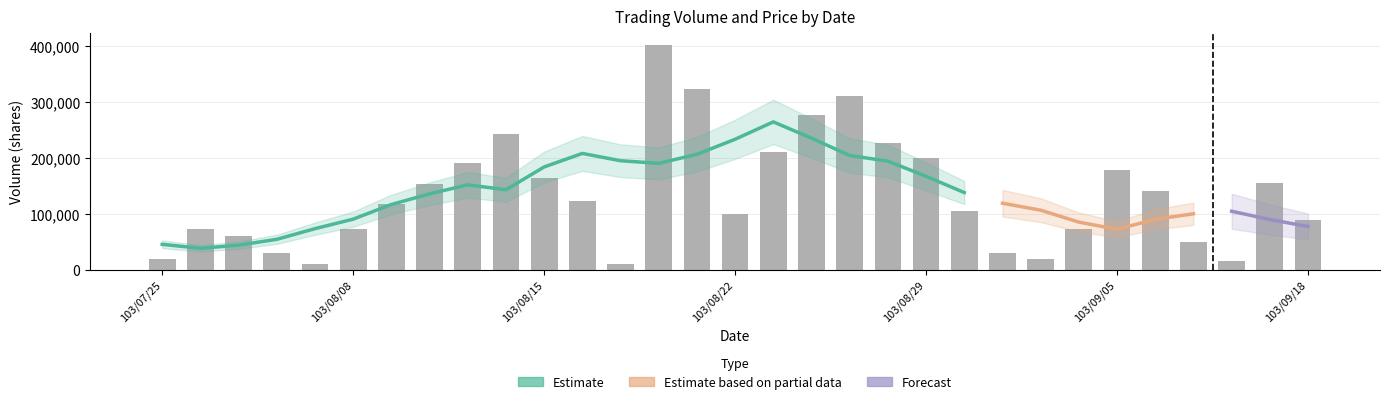

What is the average value?

134387